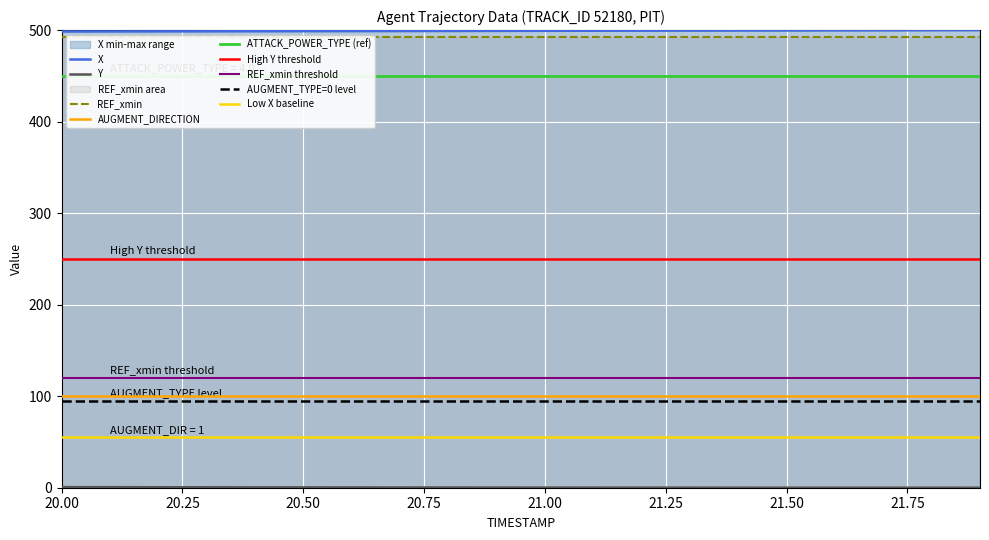

How many distinct data groups are displayed?

2